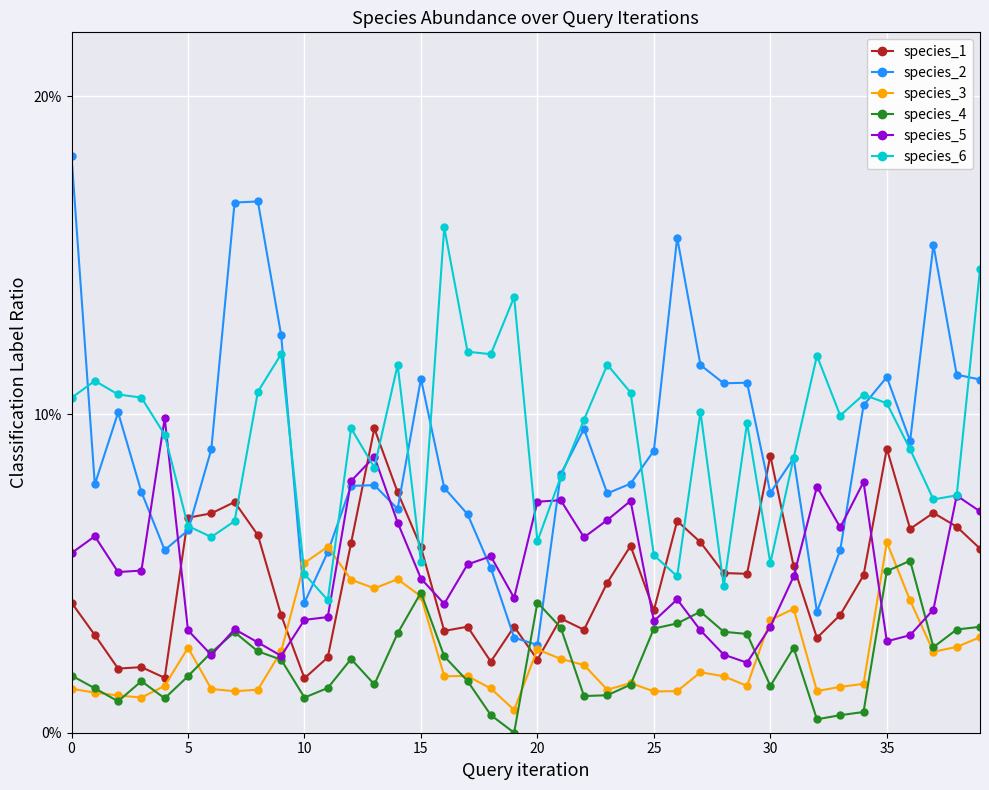

At which label is species_4 closest to 0?

19